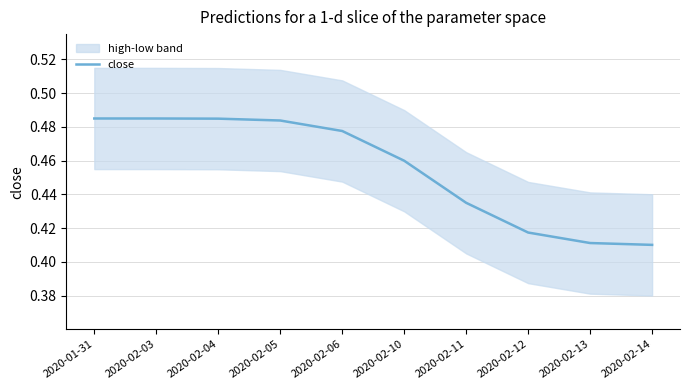

True or false: the data has more than 2 interior local peaks.

False